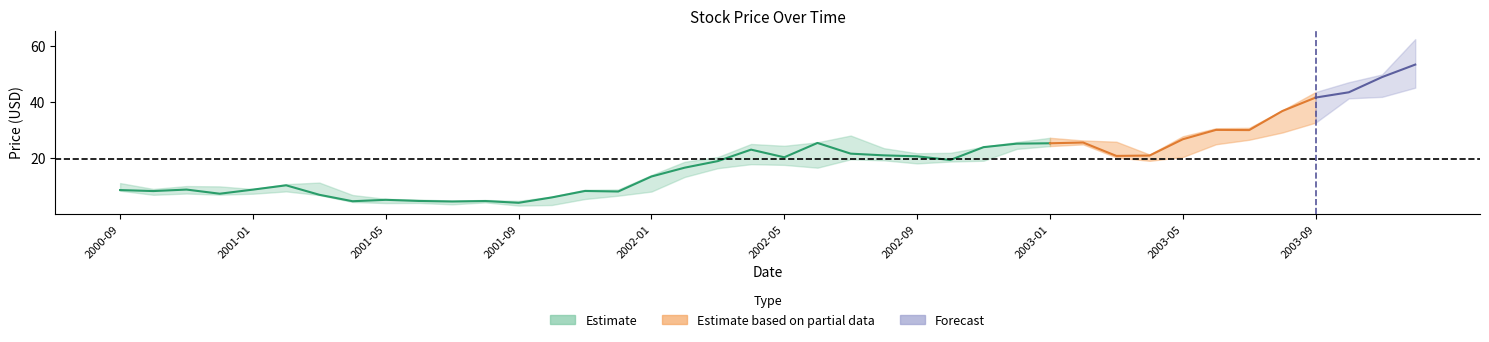

What is the label of the 35th point from the right?

2001-02